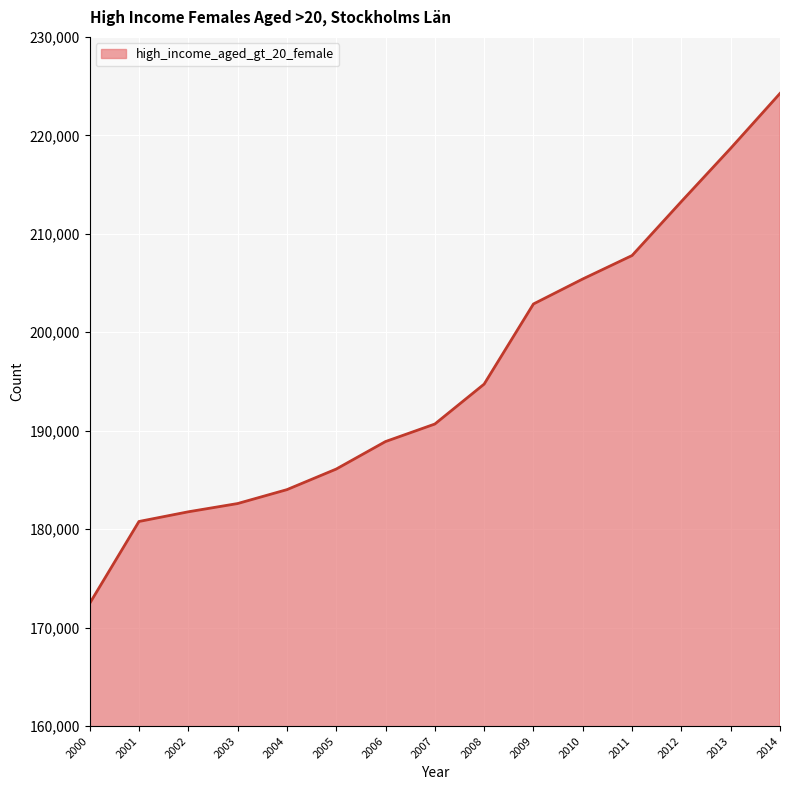

What is the difference between the values at 2006 and 2009?

13972